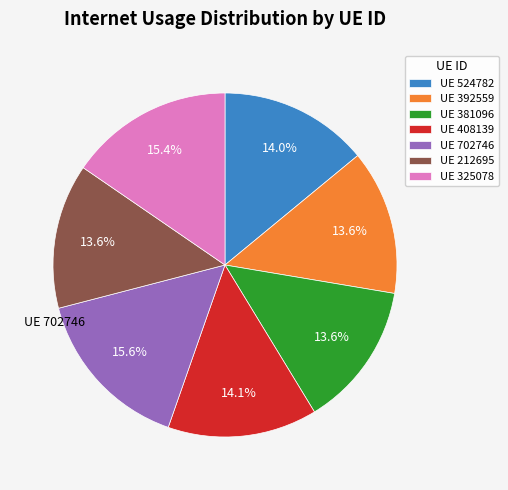

Is there a majority slice in this chart?

No